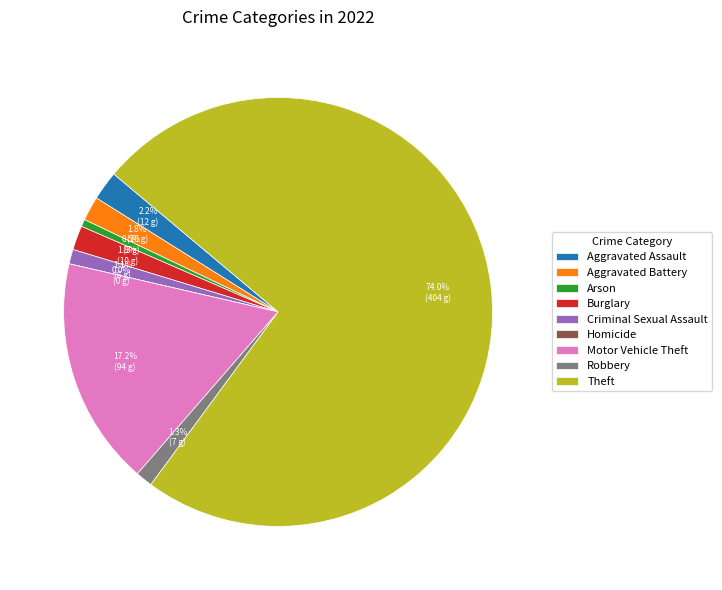

To the nearest percent, what is the average slice percentage?

11%